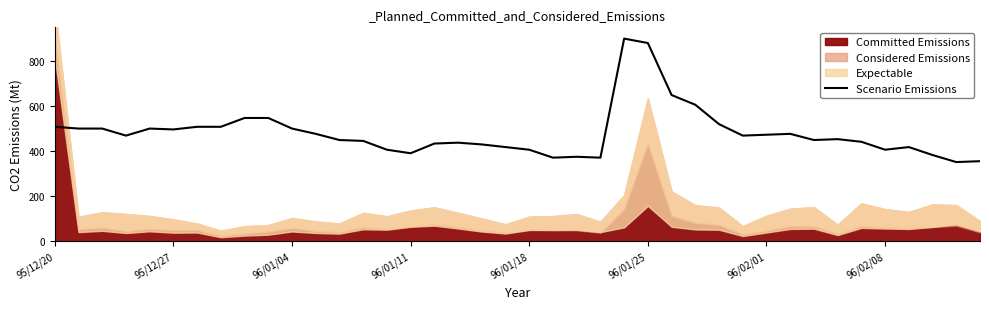

What is the lowest value of the Scenario Emissions series?

352.2